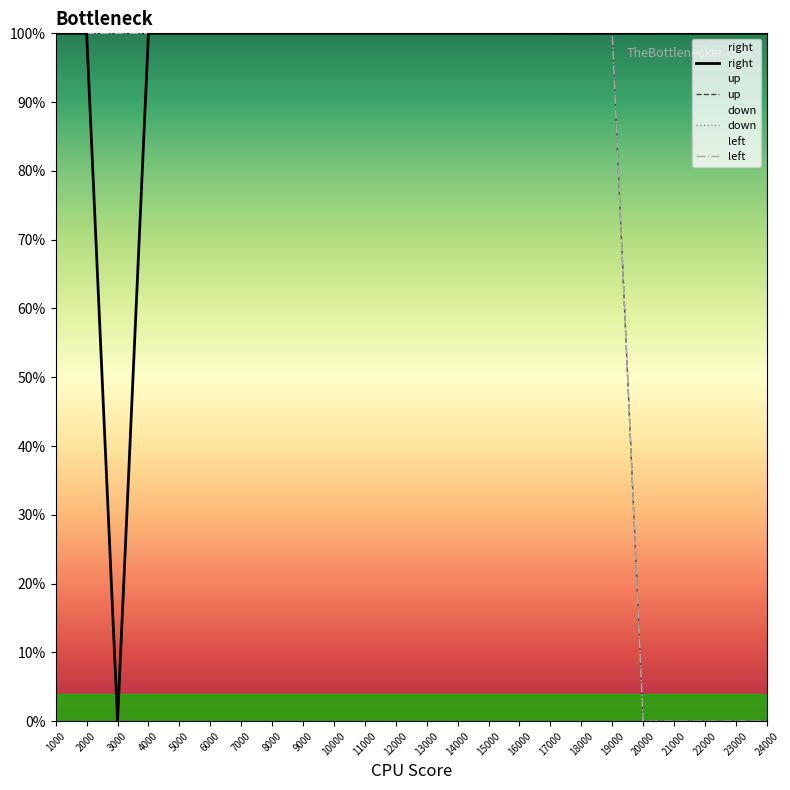

What is the value of the right point at the 4th from the left?

100.0